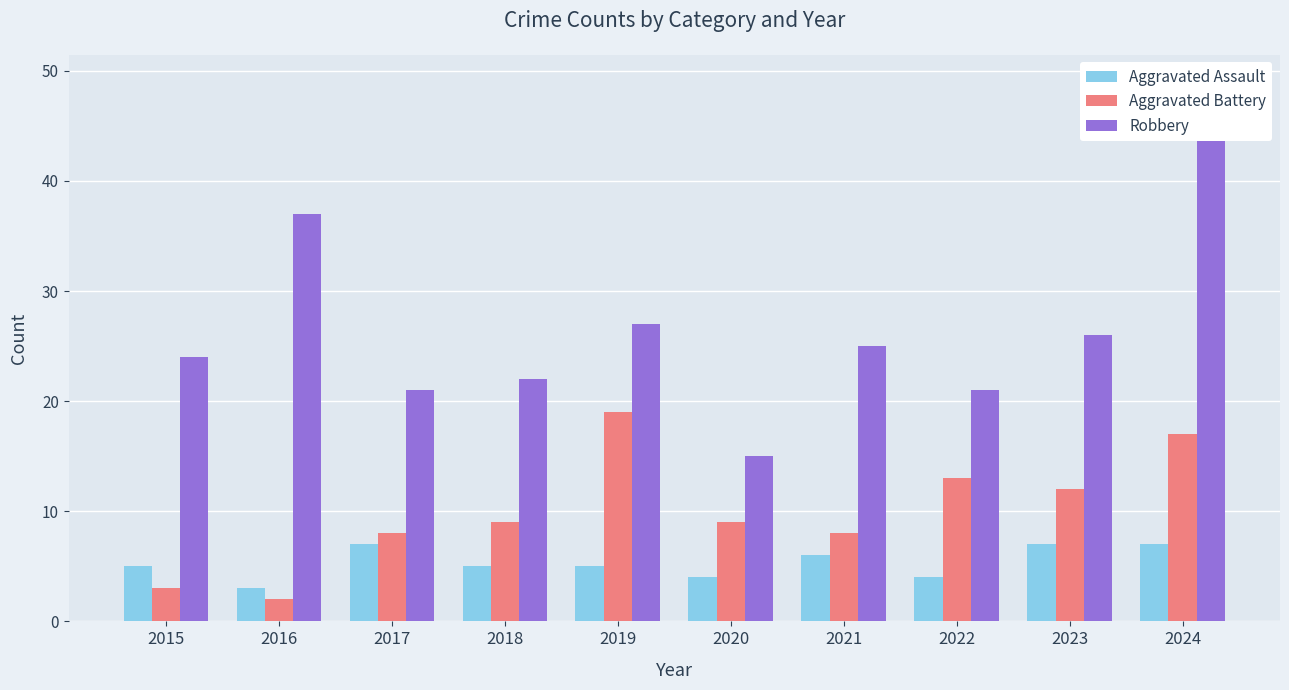

How many series are shown in this chart?

3